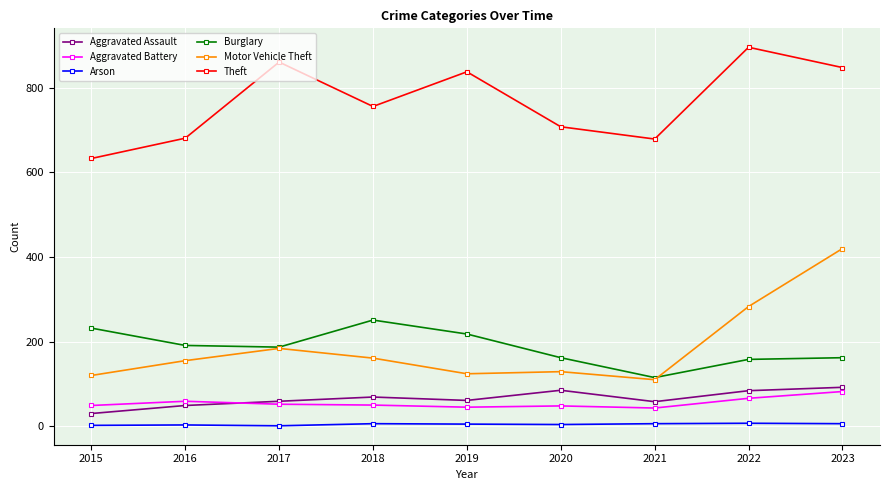

Where is the first local minimum for Theft?

2018